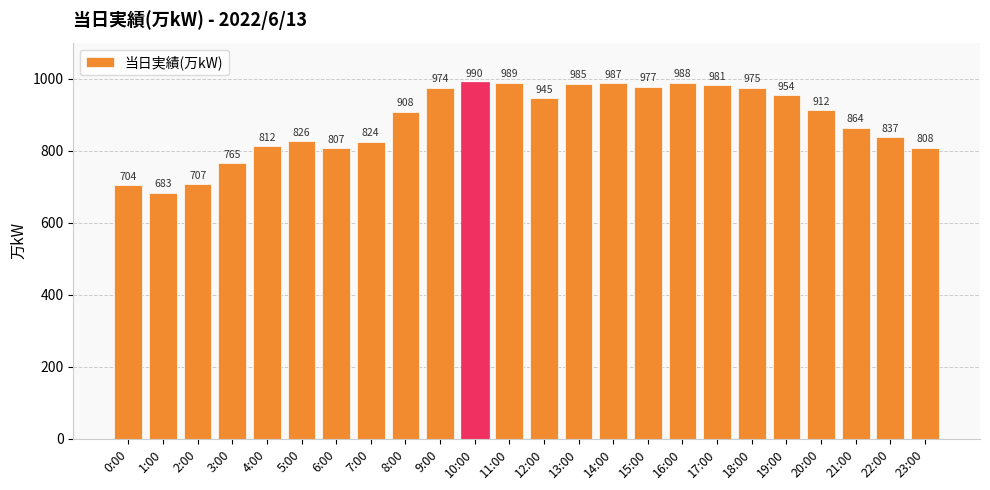

What is the maximum value shown in the chart?

990